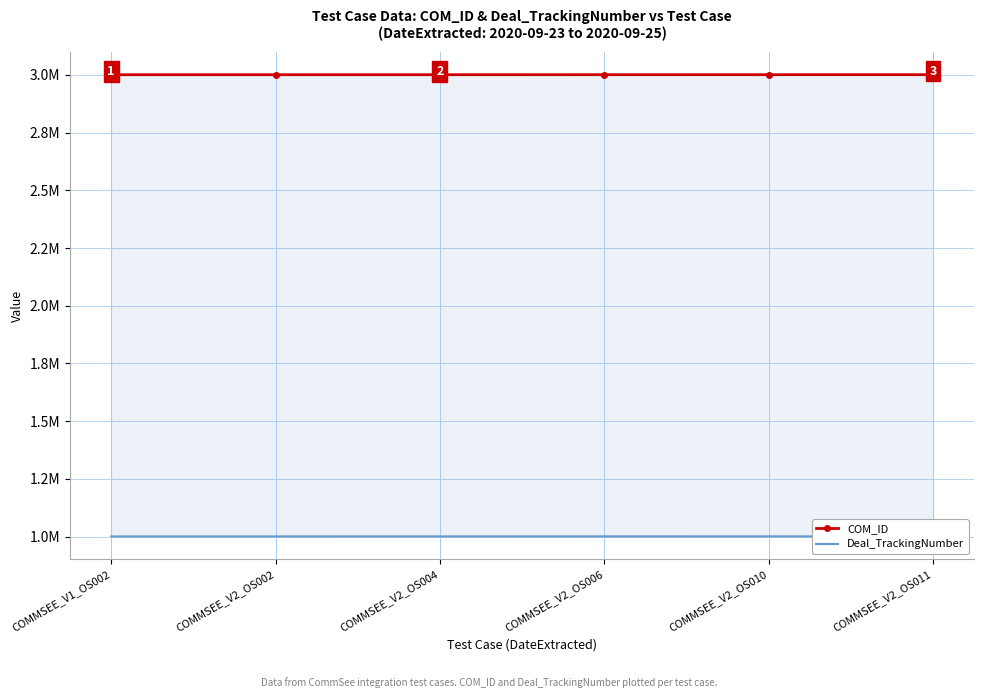

True or false: COM_ID and Deal_TrackingNumber intersect in this chart.

False